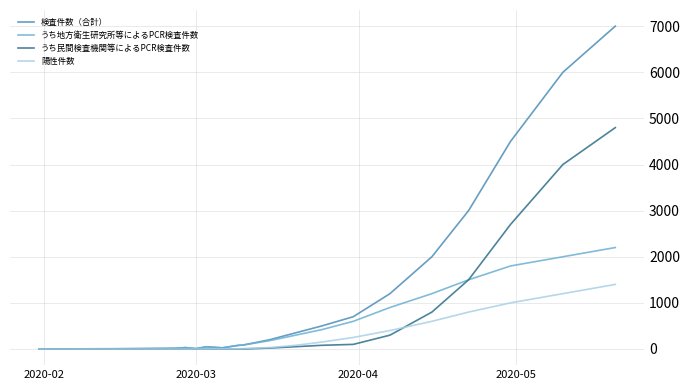

Which series has the largest range (max minus min)?

検査件数（合計）